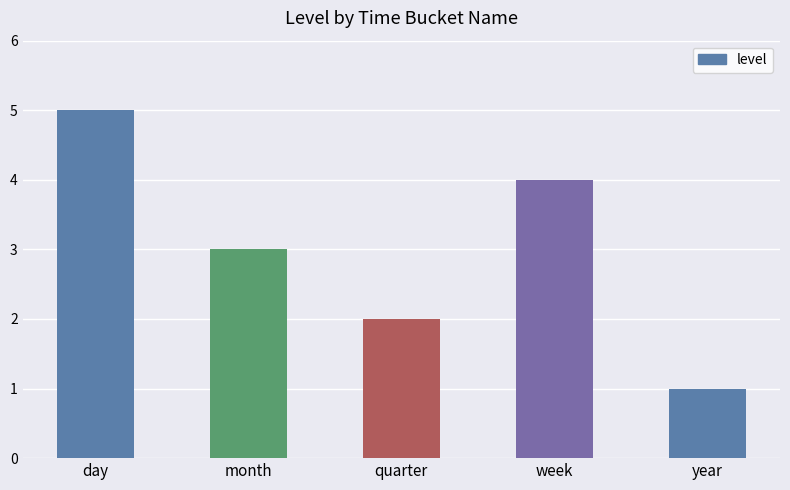

Does the chart contain any negative values?

No